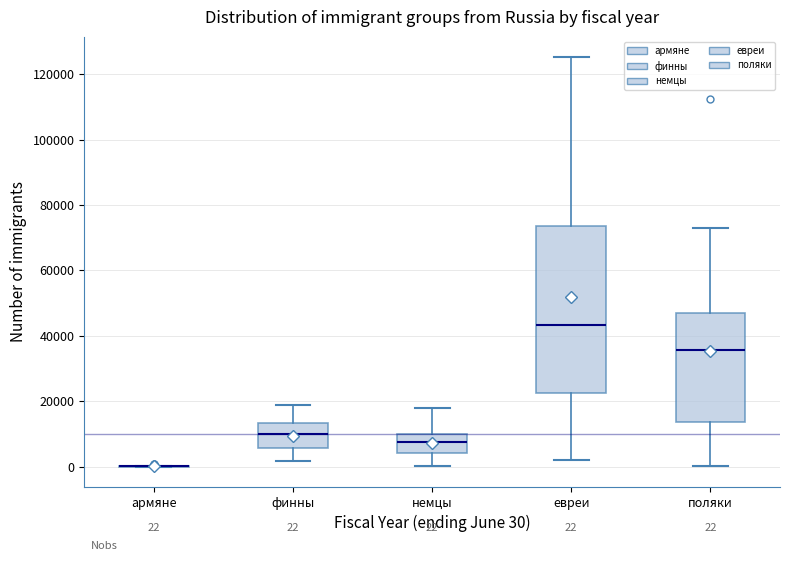

Which box is the tallest, from its lower edge to its upper edge?

евреи